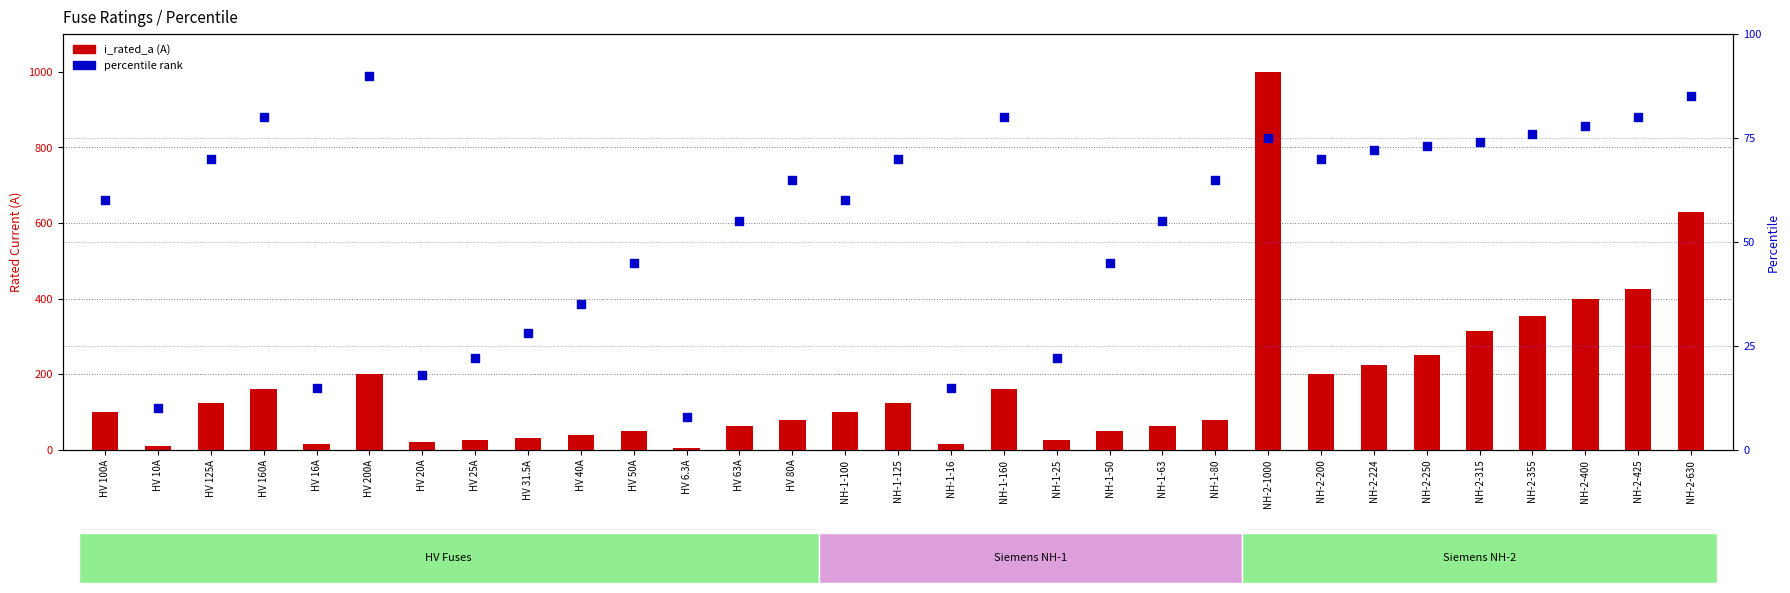

Which series reaches the maximum Y coordinate?

i_rated_a